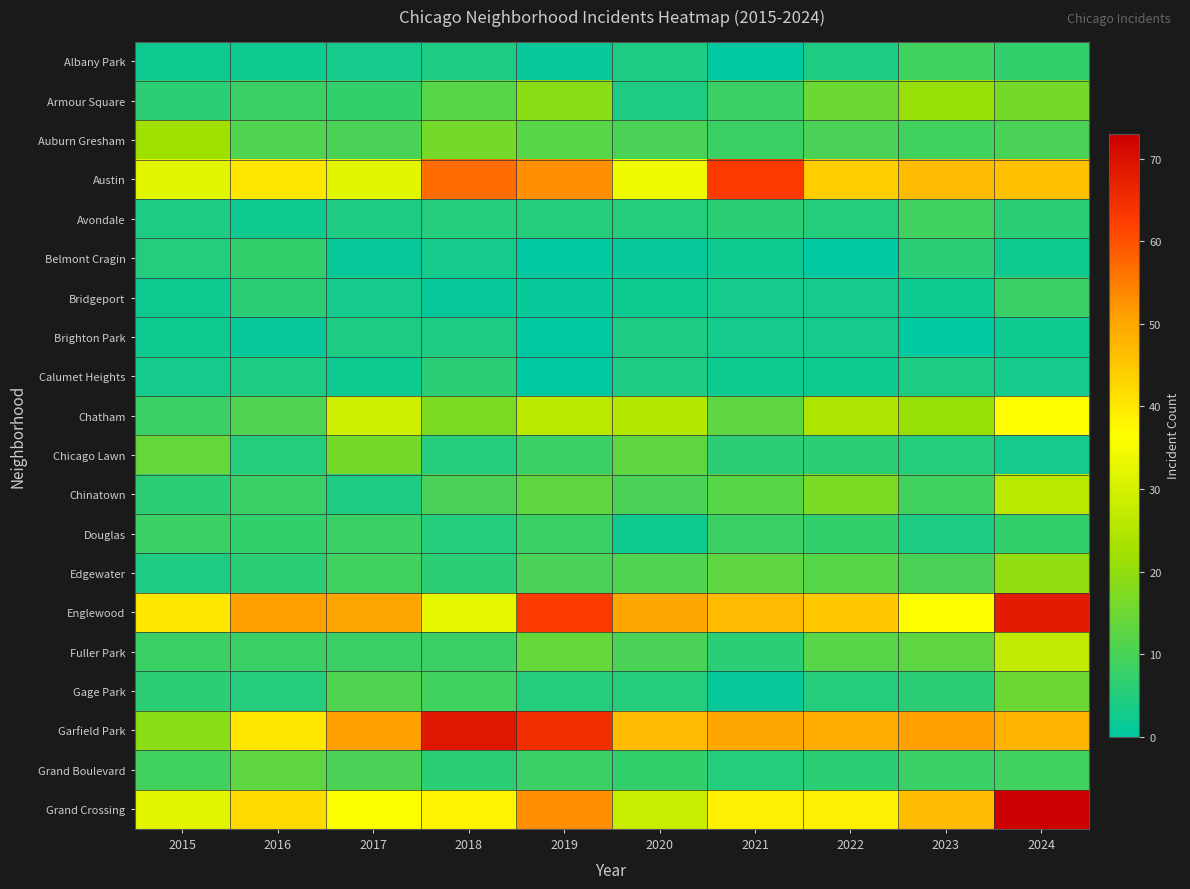

How many series are shown in this chart?

20